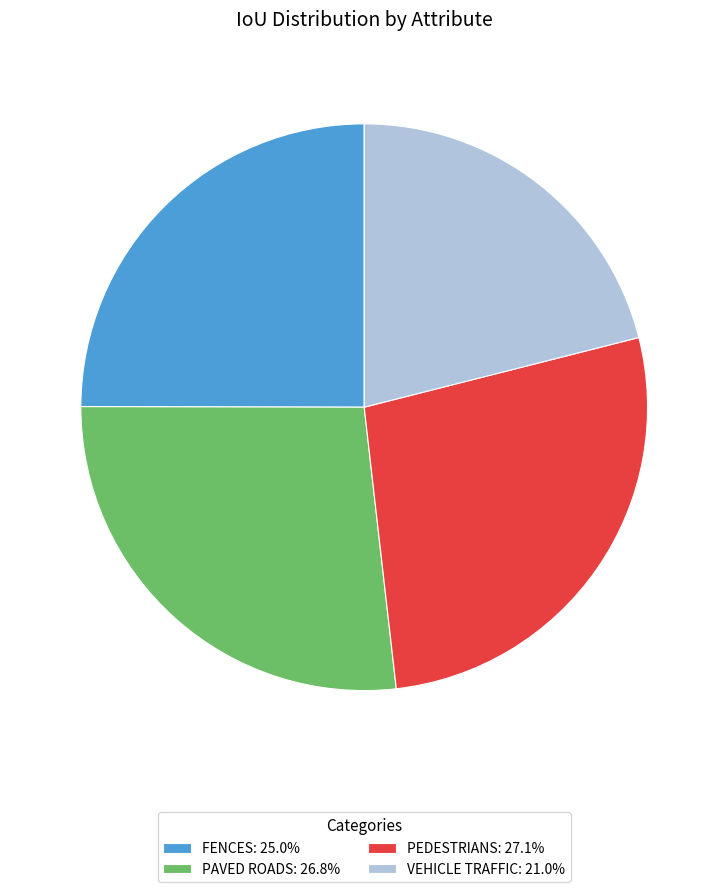

Approximately how many times larger is the value at VEHICLE TRAFFIC: 21.0% compared to PAVED ROADS: 26.8%?

0.8